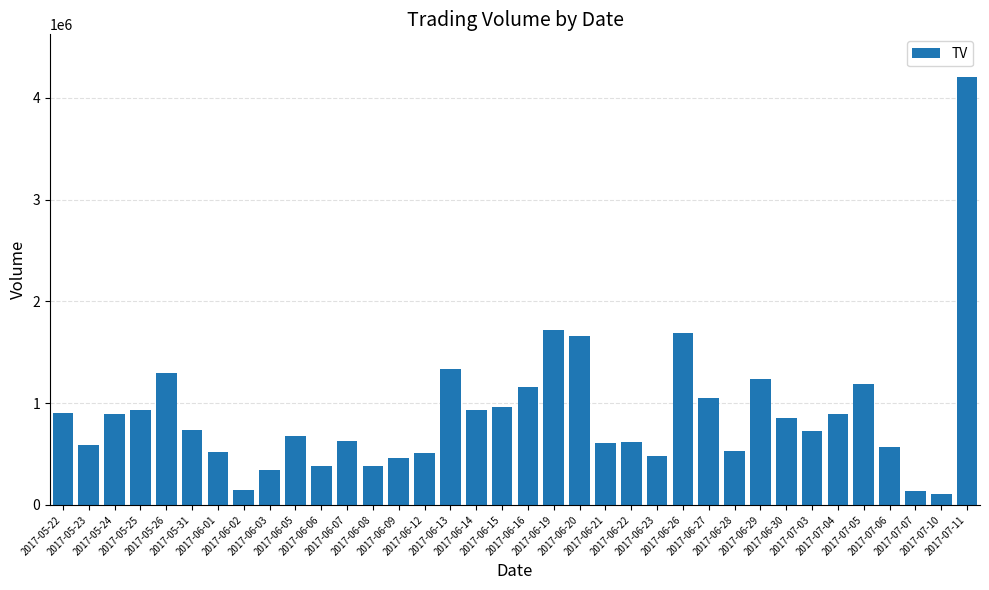

How many data points are less than 739000?

18